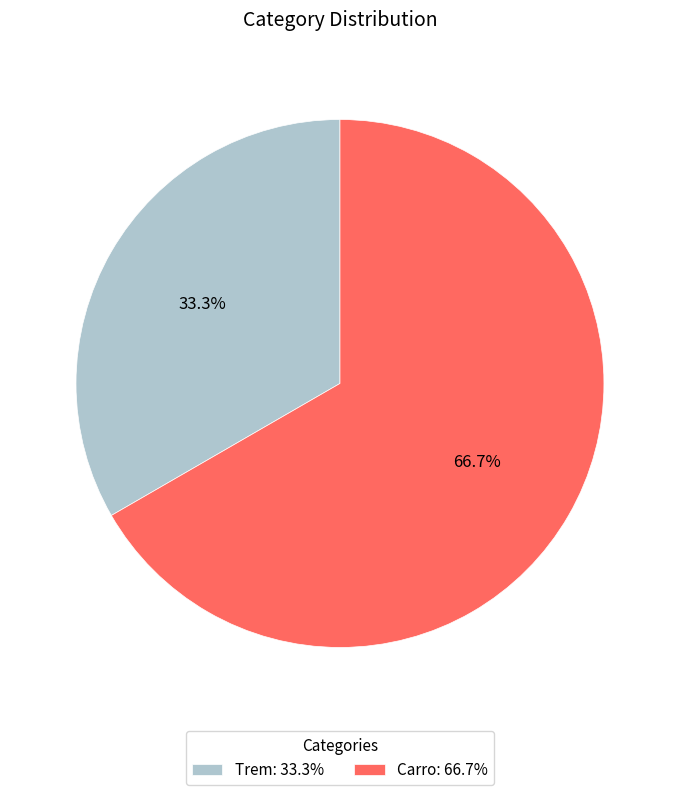

What is the total percentage of Carro and Trem?

100.0%